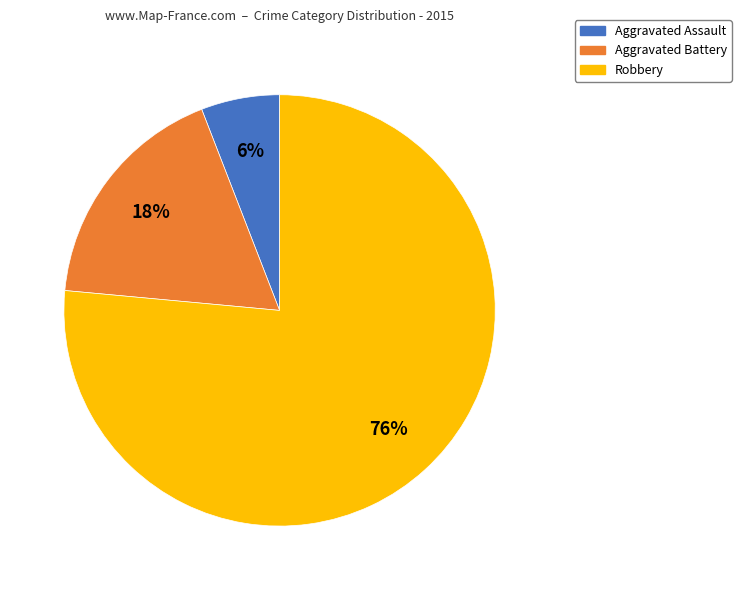

Does Aggravated Battery represent more than half of the total?

No